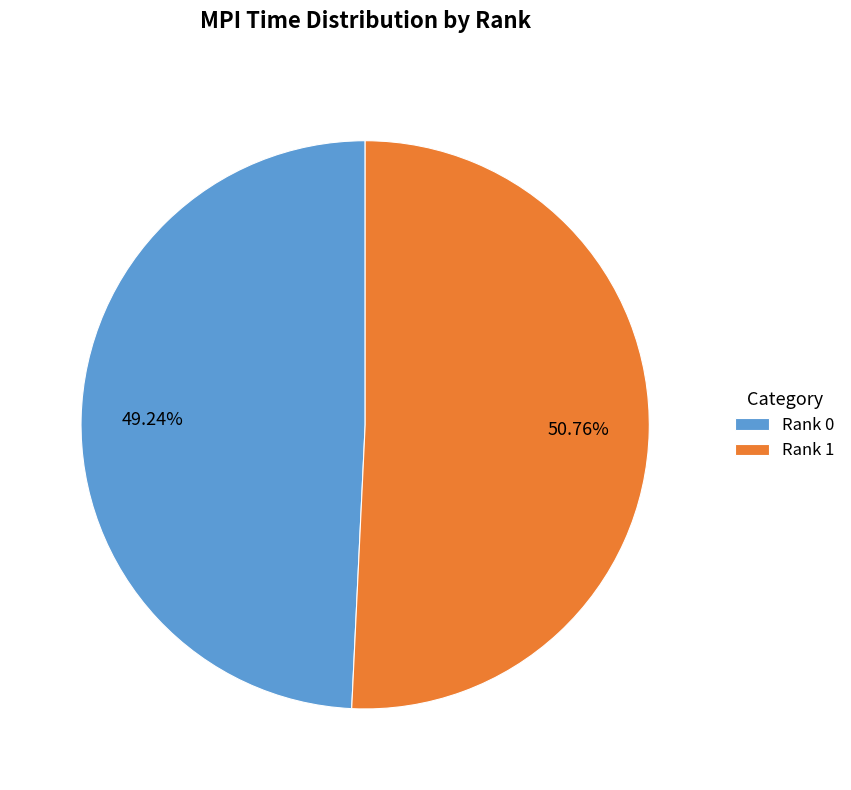

To the nearest percent, what is the combined percentage of Rank 1 and Rank 0?

100%